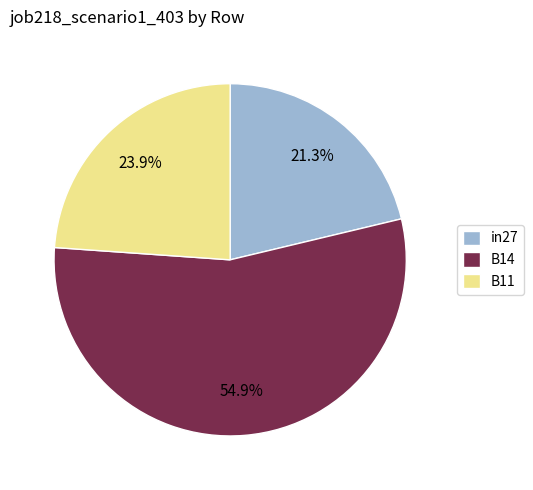

What is the smallest slice in the pie chart?

in27